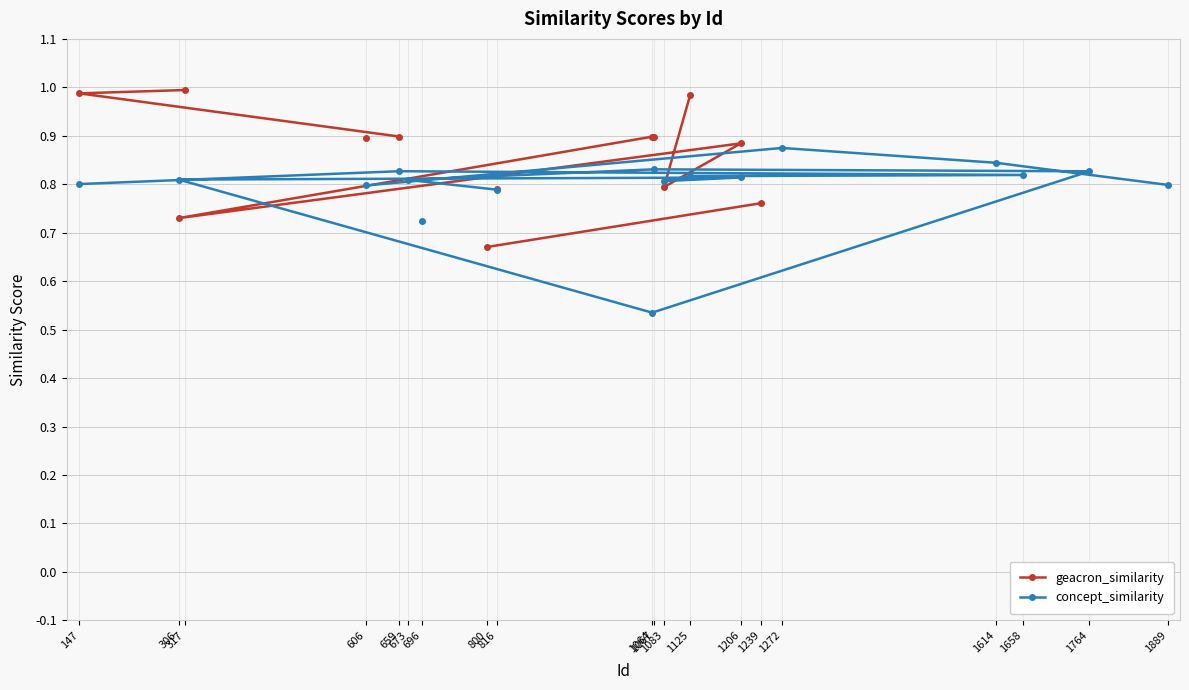

True or false: geacron_similarity and concept_similarity intersect in this chart.

True